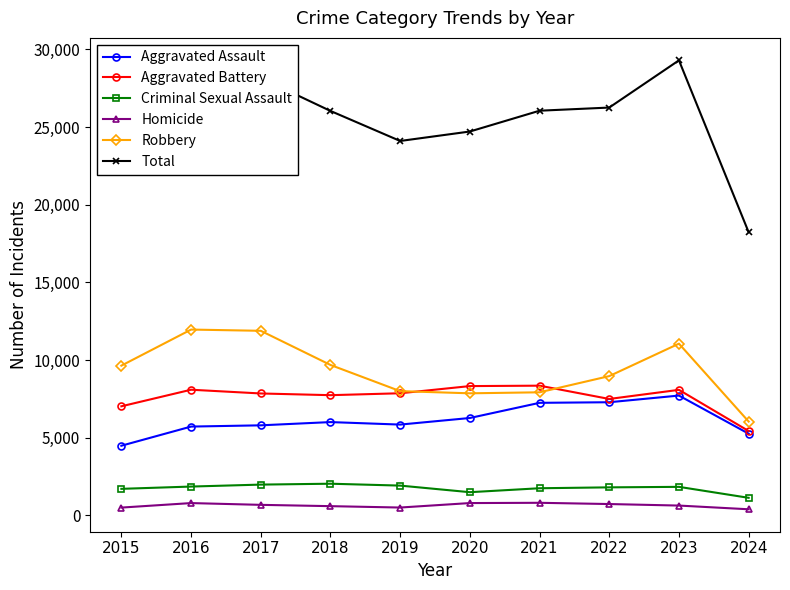

Rank the series at 2017 from lowest to highest value.

Homicide, Criminal Sexual Assault, Aggravated Assault, Aggravated Battery, Robbery, Total